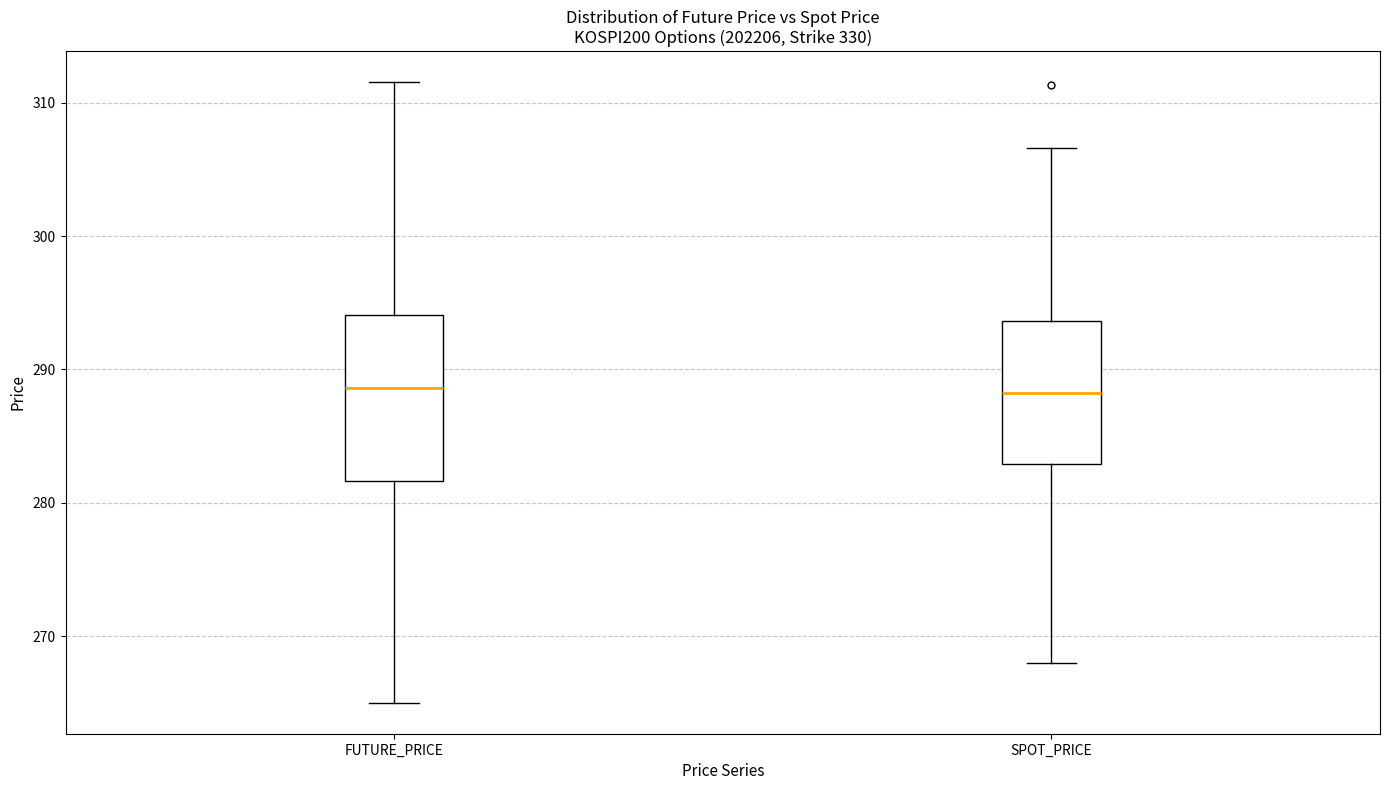

Reading left to right, transcribe this box plot: for each box, give where its median line is, the range the box spans, and where its two whiskers end, as read against the y-axis. The values are not printed on the chart, so give them approximately, as read against the axis.

FUTURE_PRICE: median 289, box 282 to 294, whiskers 265 to 312
SPOT_PRICE: median 288, box 283 to 294, whiskers 268 to 307